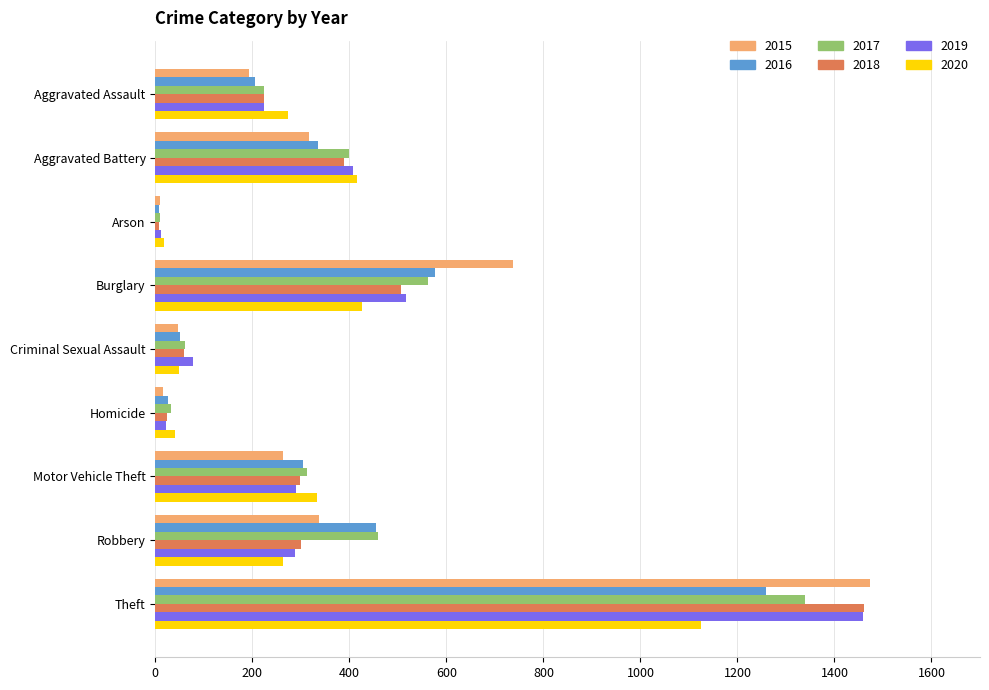

Is it true that 2016 equals 7 at Arson?

True